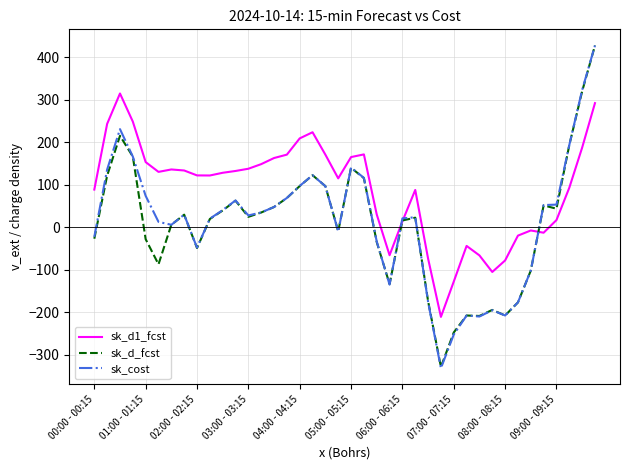

What is the difference between the second highest and second lowest values in the sk_cost series?

575.7